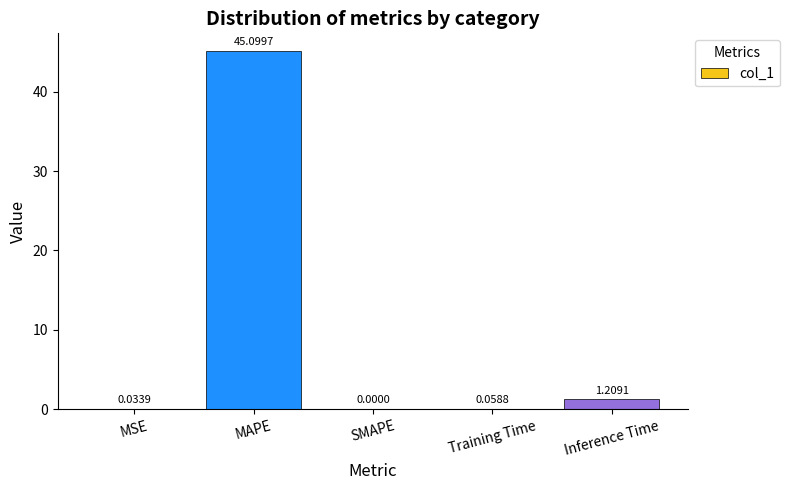

Which category has the highest value across all series?

MAPE